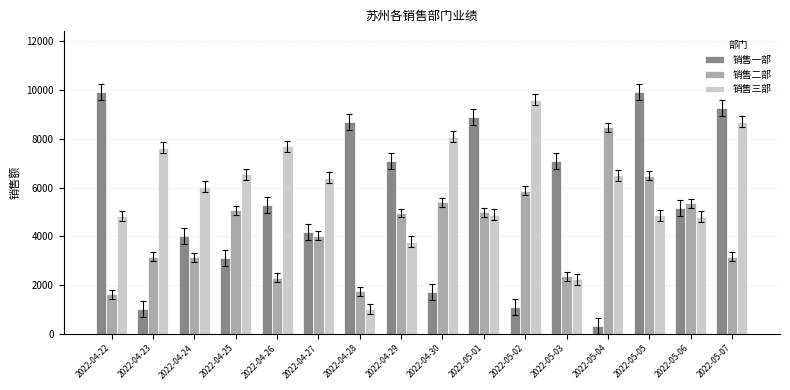

What is the approximate value of 销售三部 at 2022-05-02, to the nearest 100?

9600